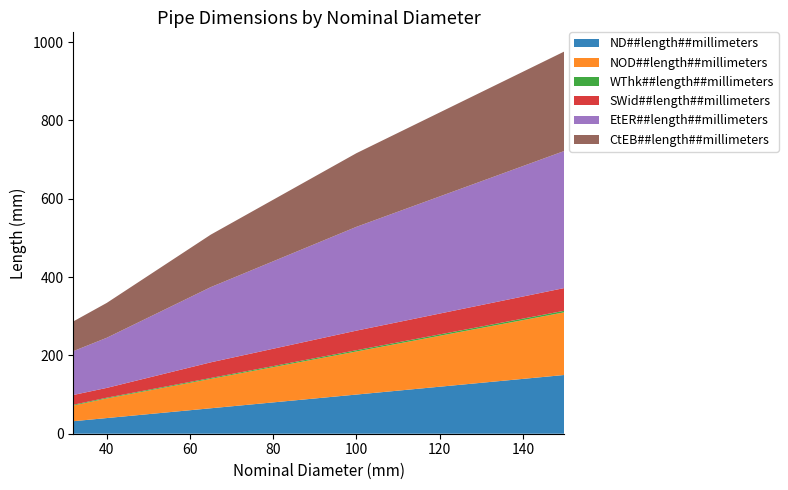

Reading left to right, extract all data points from this chart.

ND##length##millimeters: 32=32.0	40=40.0	65=65.0	100=100.0	150=150.0
NOD##length##millimeters: 32=40.0	40=50.0	65=75.0	100=110.0	150=160.0
WThk##length##millimeters: 32=2.0	40=2.0	65=2.3	100=3.2	150=4.0
SWid##length##millimeters: 32=25.0	40=25.0	65=40.0	100=50.0	150=58.0
EtER##length##millimeters: 32=112.0	40=128.0	65=192.0	100=265.0	150=350.0
CtEB##length##millimeters: 32=76.0	40=89.0	65=134.0	100=188.0	150=254.0